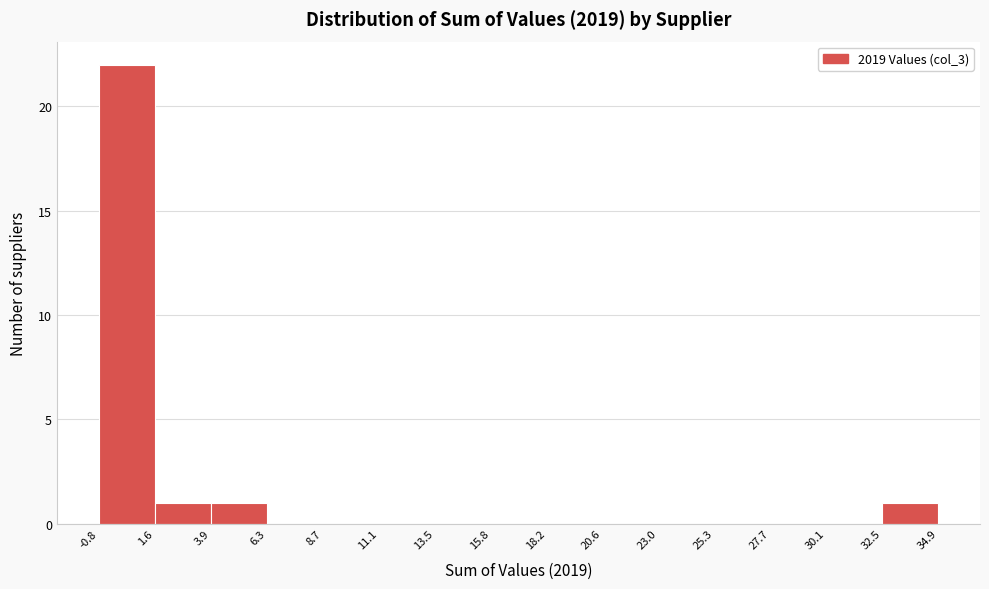

Which range on the x-axis has the tallest bar?

-0.8 to 1.6